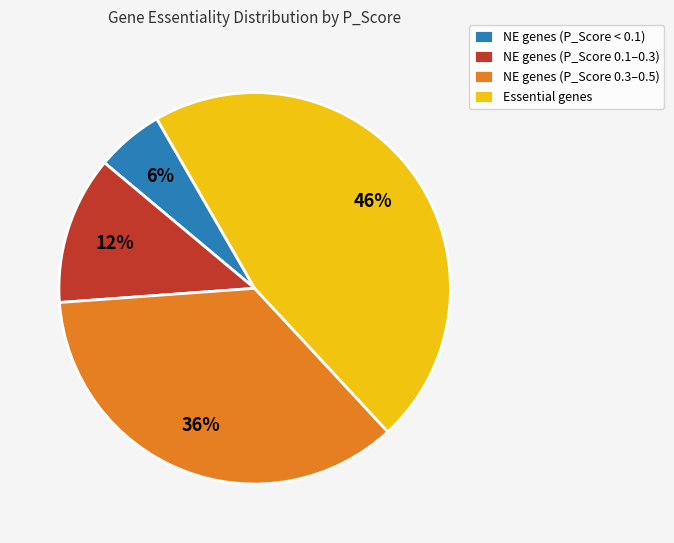

Which slice is the largest?

Essential genes